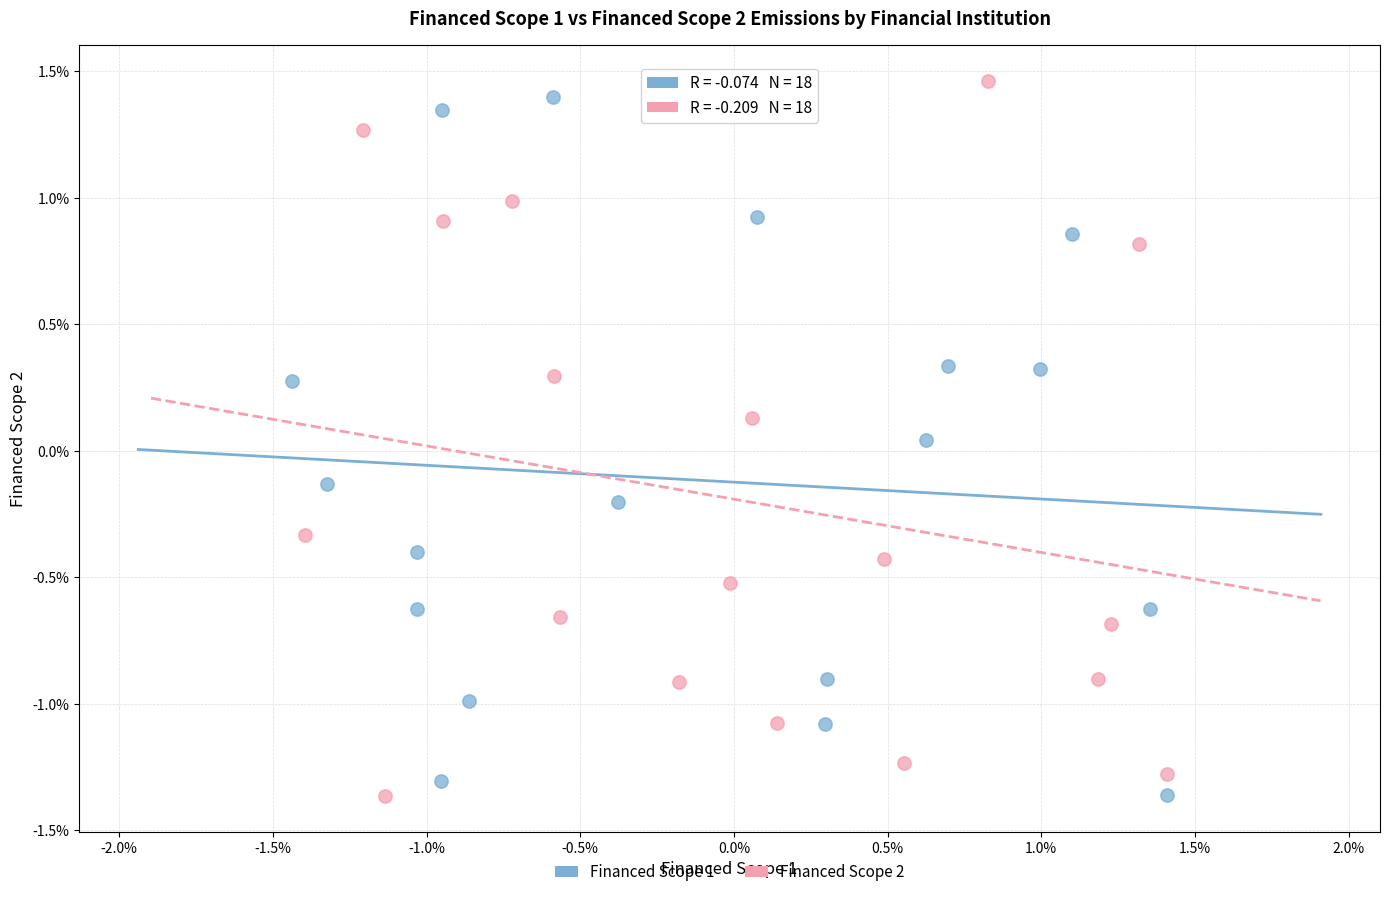

Which series contains the highest Y value?

Financed Scope 2